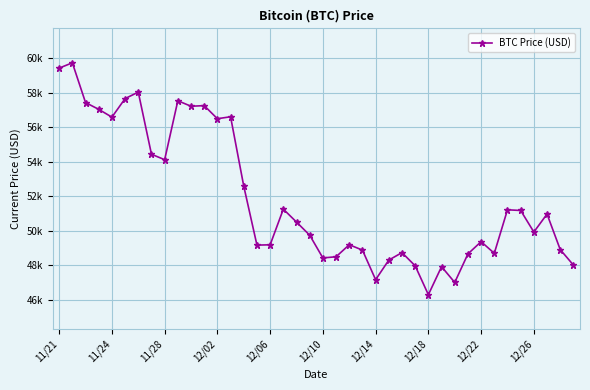

What is the difference between the maximum and second lowest values?

12742